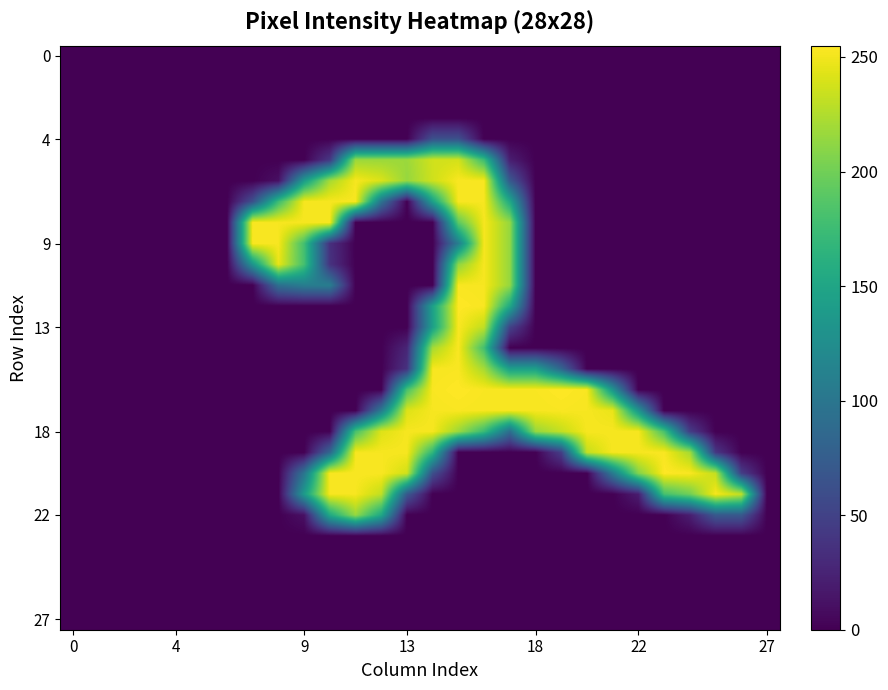

How many distinct data groups are displayed?

28